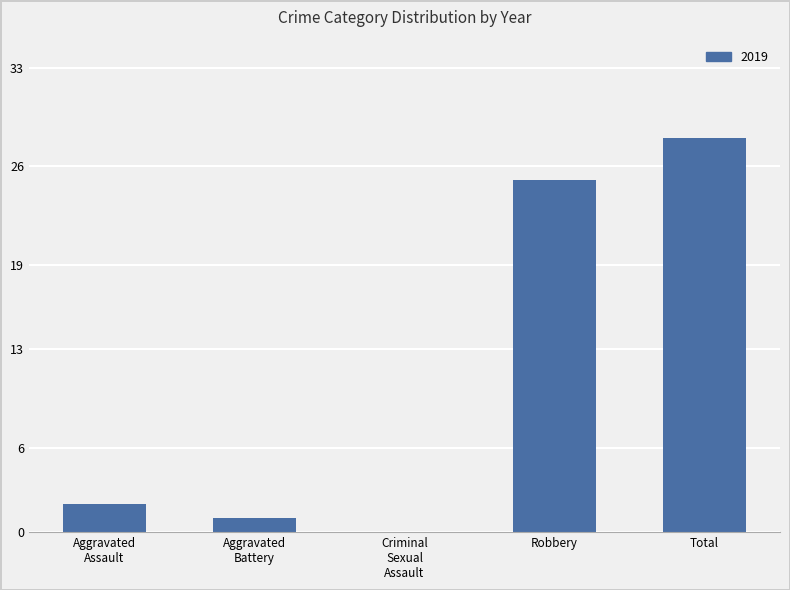

At which label is the value closest to 14?

Robbery